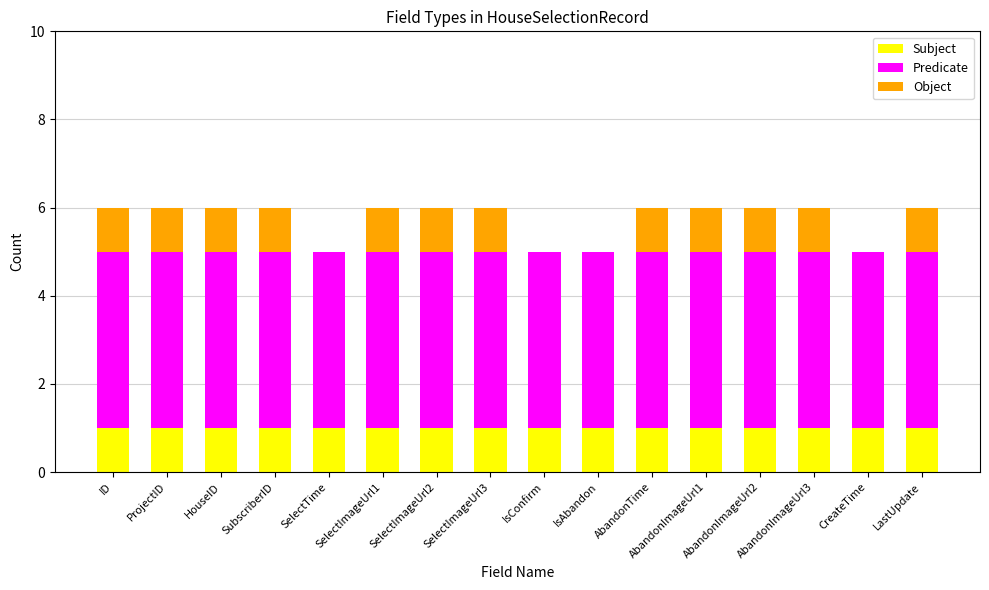

Count the number of data series in this chart.

3